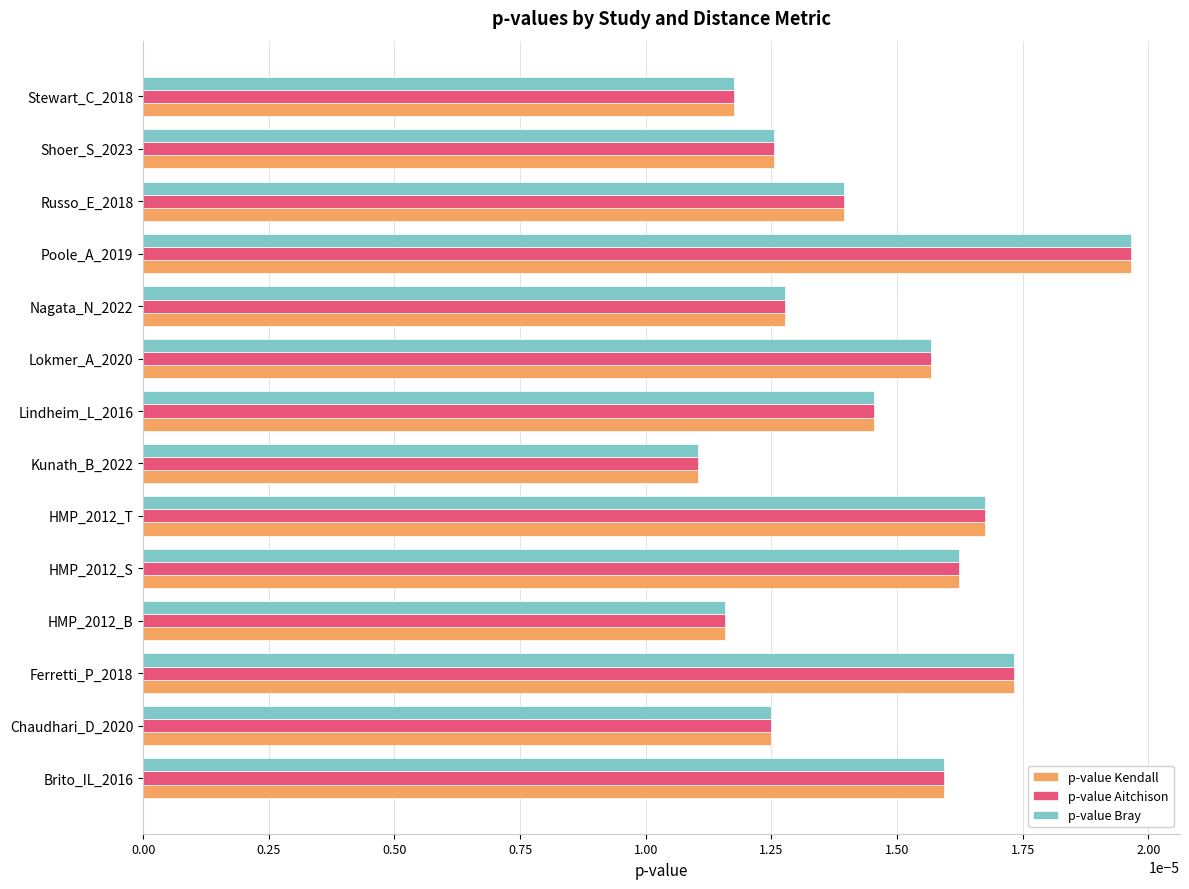

At which category does the chart reach its peak across all series?

Poole_A_2019